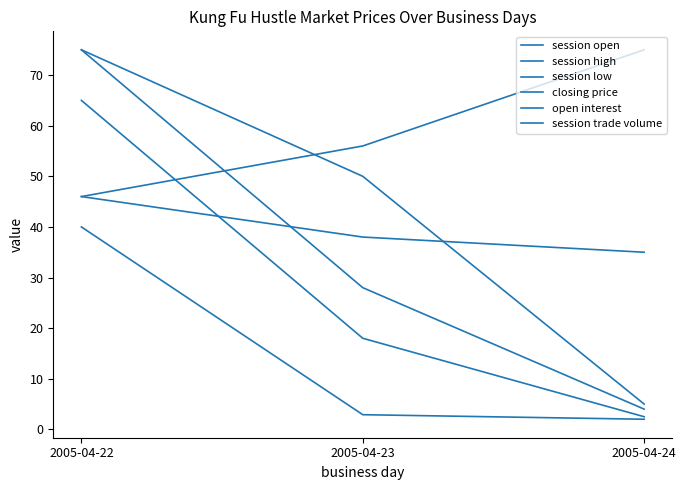

What is the sum of all session low values?

44.9